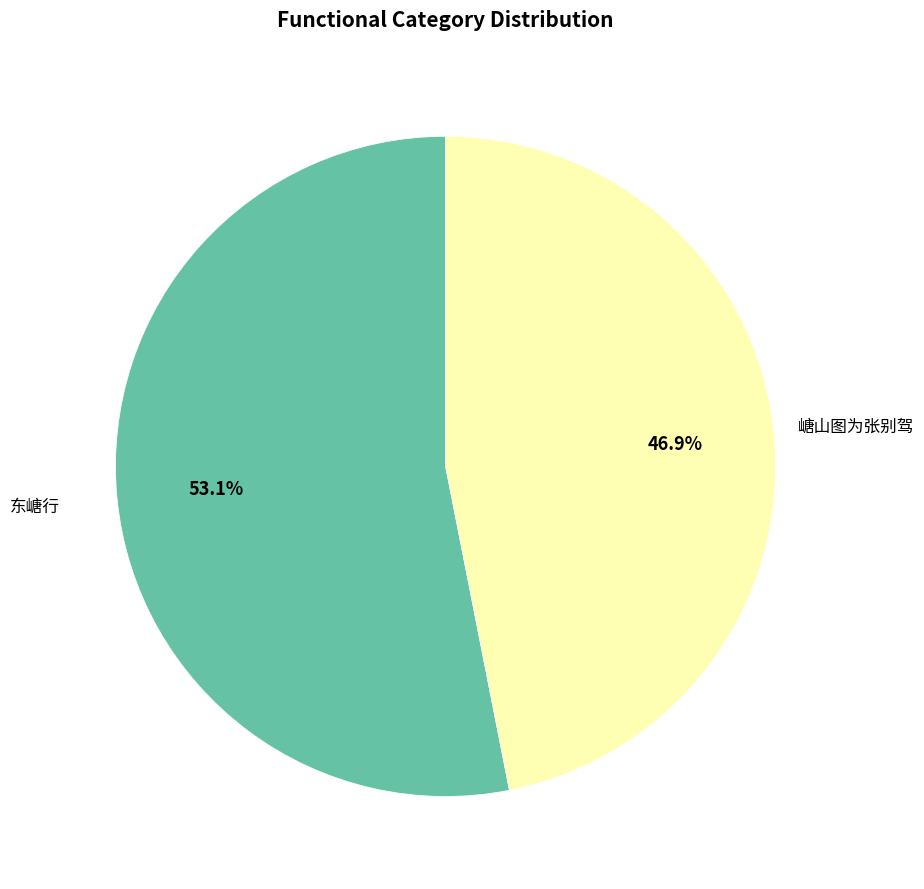

Is it true that 嵣山图为张别驾 is 58% of the pie?

False